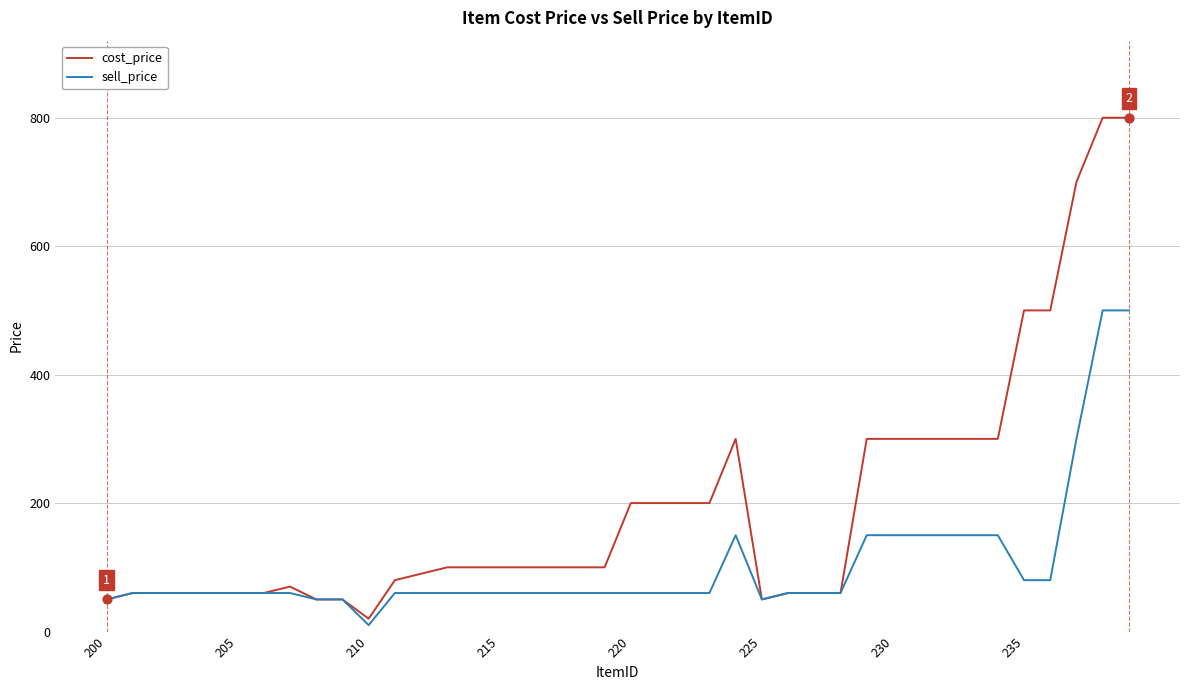

Which series has the widest spread of values?

cost_price